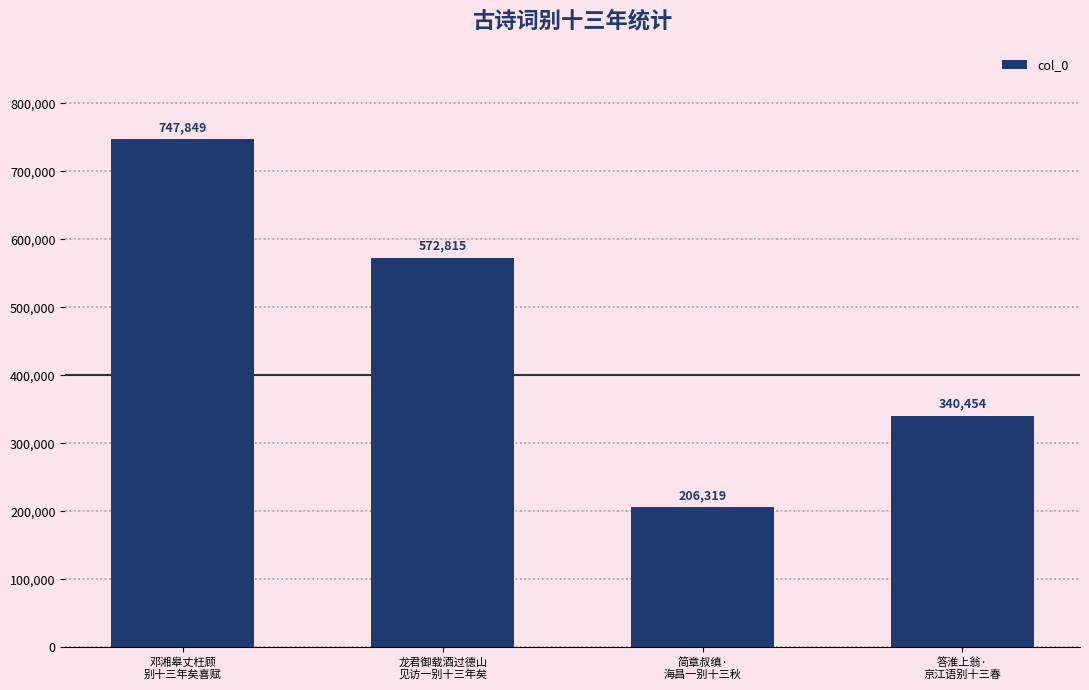

At which category does the chart reach its peak across all series?

邓湘皋丈枉顾
别十三年矣喜赋